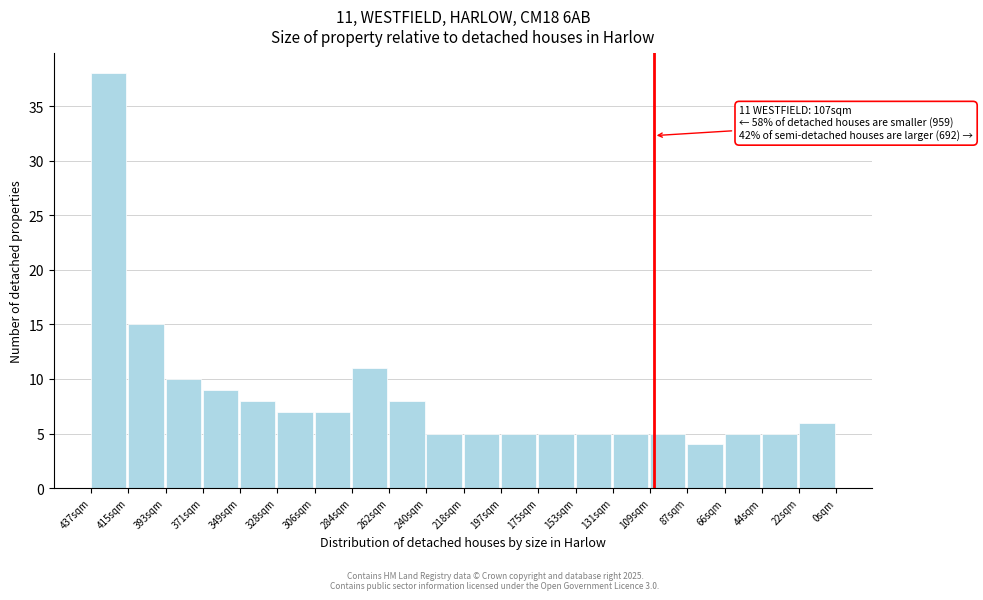

Reading left to right, what are all the values shown in this chart?

437sqm=38	415sqm=15	393sqm=10	371sqm=9	349sqm=8	328sqm=7	306sqm=7	284sqm=11	262sqm=8	240sqm=5	218sqm=5	197sqm=5	175sqm=5	153sqm=5	131sqm=5	109sqm=5	87sqm=4	66sqm=5	44sqm=5	22sqm=6